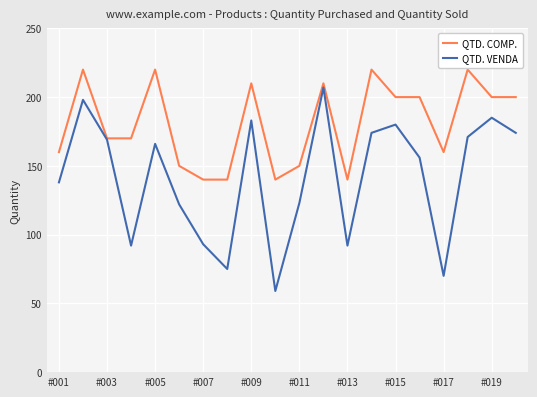

Reading left to right, what are all the values shown in this chart?

QTD. COMP.: 160	220	170	170	220	150	140	140	210	140	150	210	140	220	200	200	160	220	200	200
QTD. VENDA: 138	198	169	92	166	122	93	75	183	59	123	207	92	174	180	156	70	171	185	174